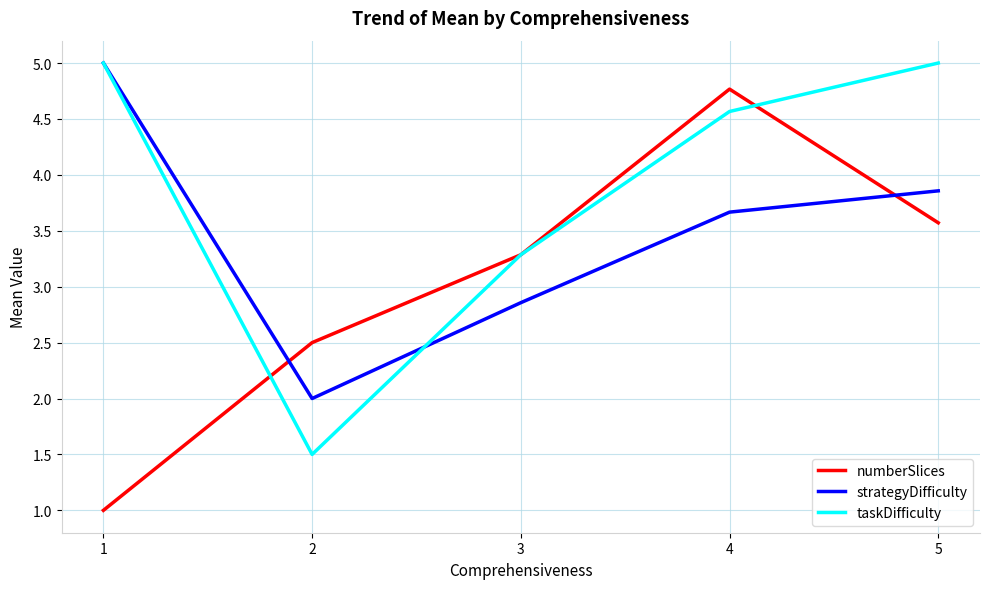

Does the chart have visible grid lines?

Yes